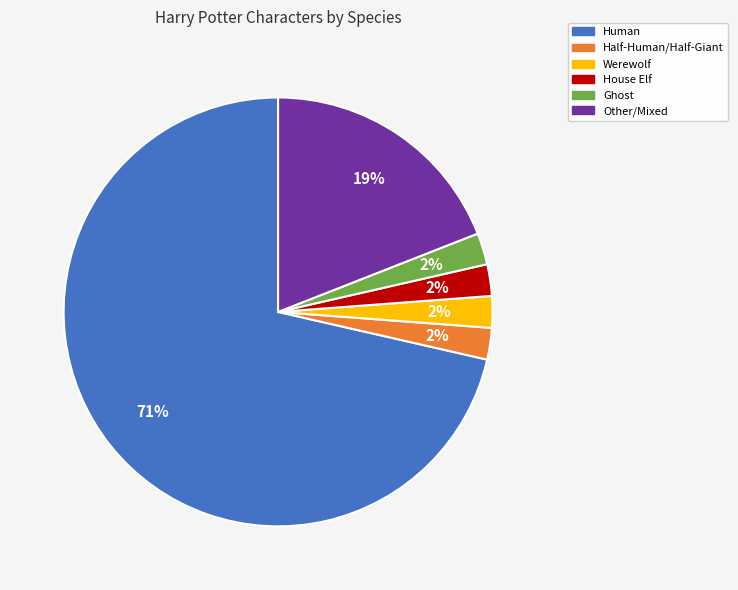

To the nearest percent, what is the average slice percentage?

17%